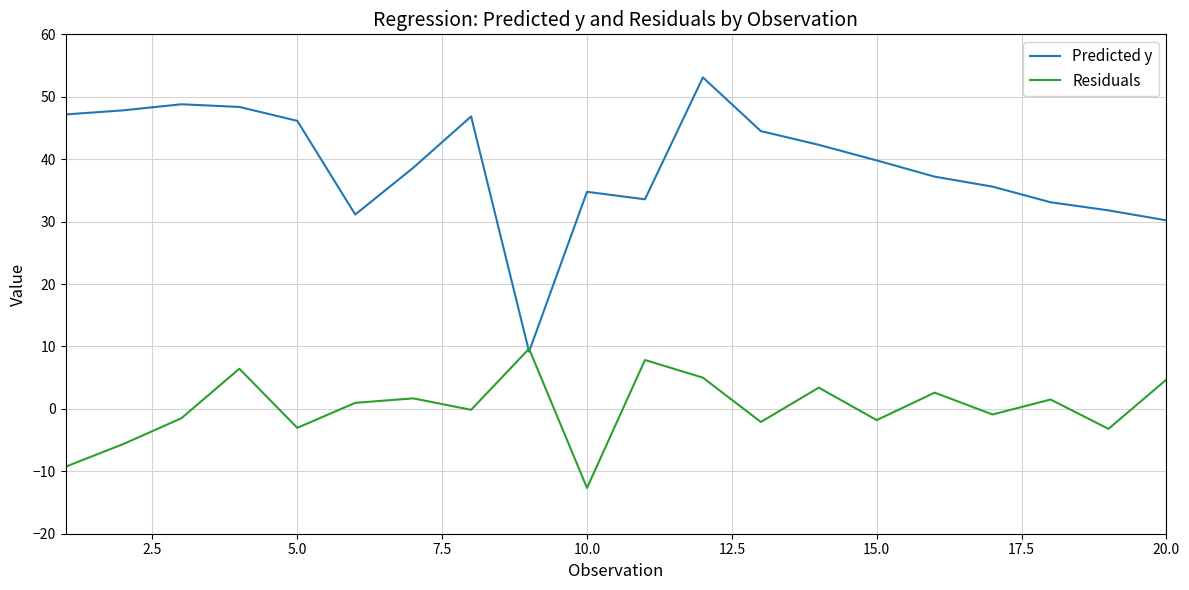

Which series ends up on top after the final intersection of Predicted y and Residuals?

Predicted y